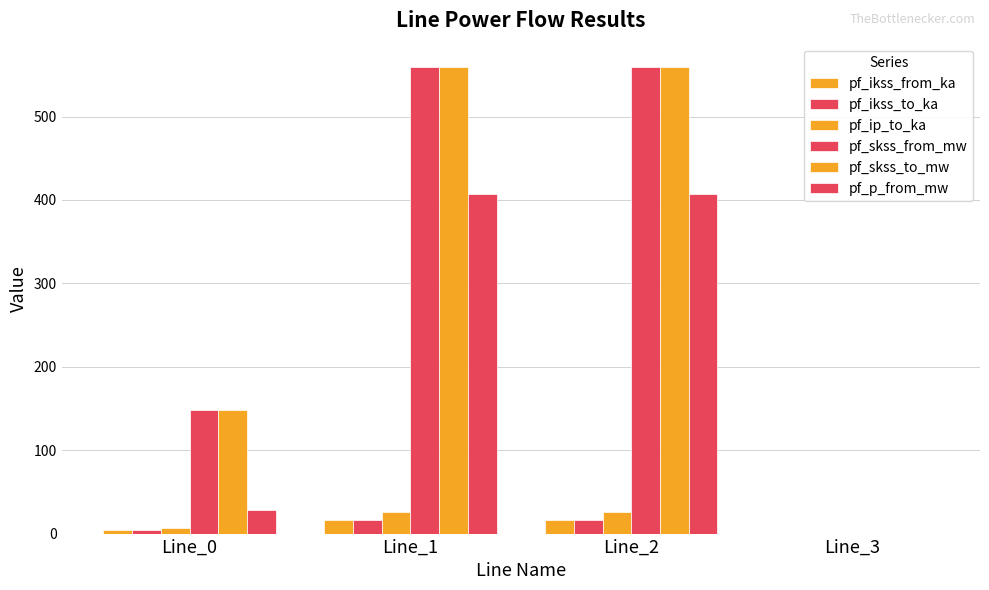

Reading left to right, transcribe all the data shown in this chart.

pf_ikss_from_ka: 4.3	16.2	16.2	0.0
pf_ikss_to_ka: 4.3	16.2	16.2	0.0
pf_ip_to_ka: 7.0	26.3	26.3	0.0
pf_skss_from_mw: 148.4	559.5	559.5	0.0
pf_skss_to_mw: 148.4	559.5	559.5	0.0
pf_p_from_mw: 28.6	406.9	406.9	0.0